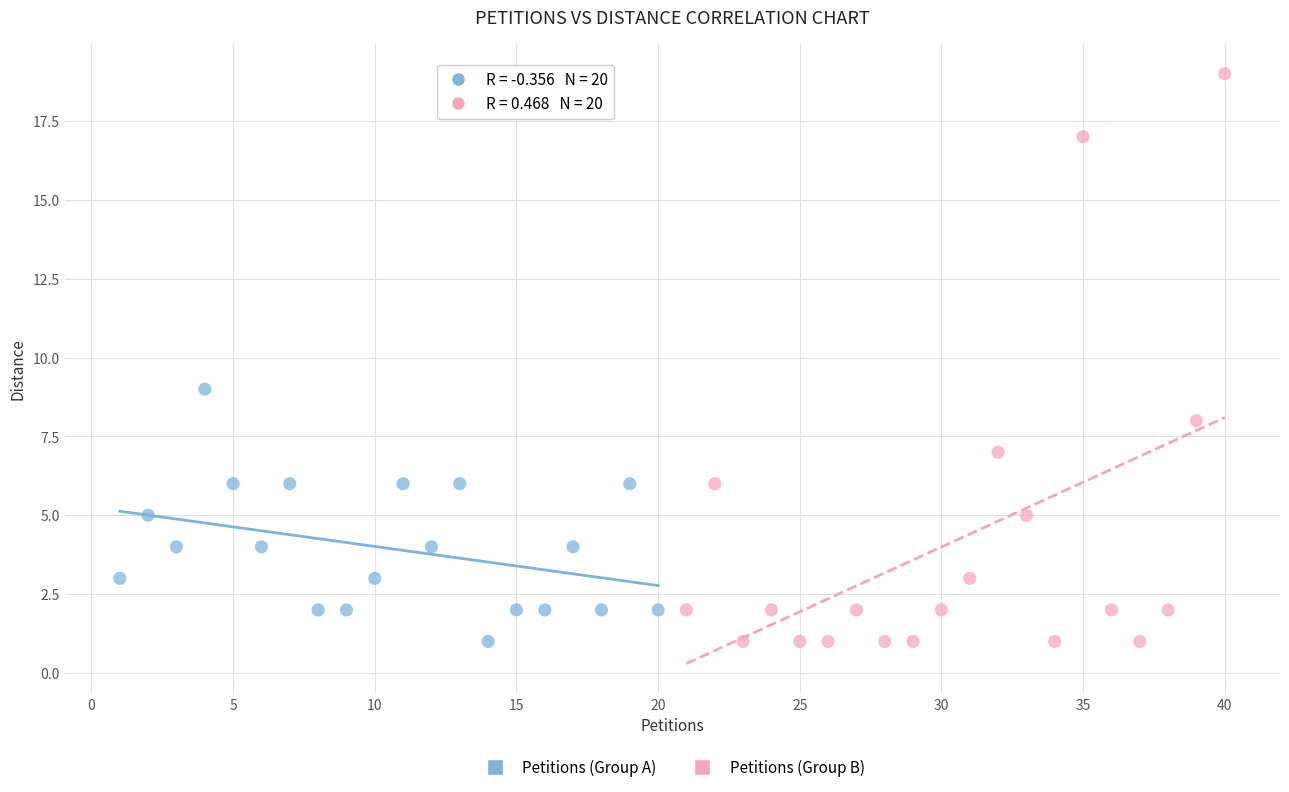

Which series has the largest Y range (max minus min)?

Petitions (Group B)